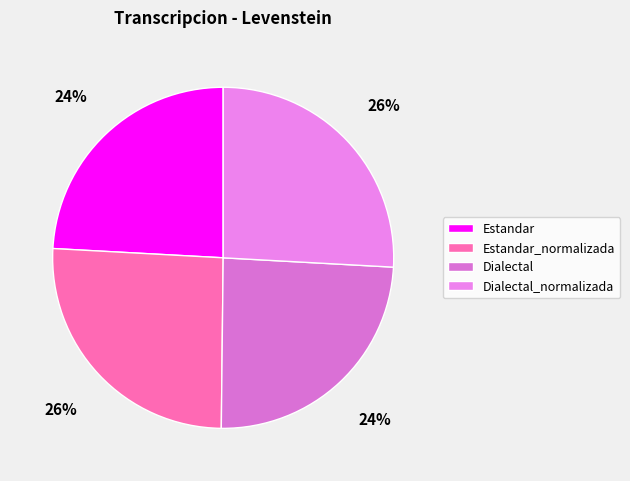

Count the number of slices in the pie.

4